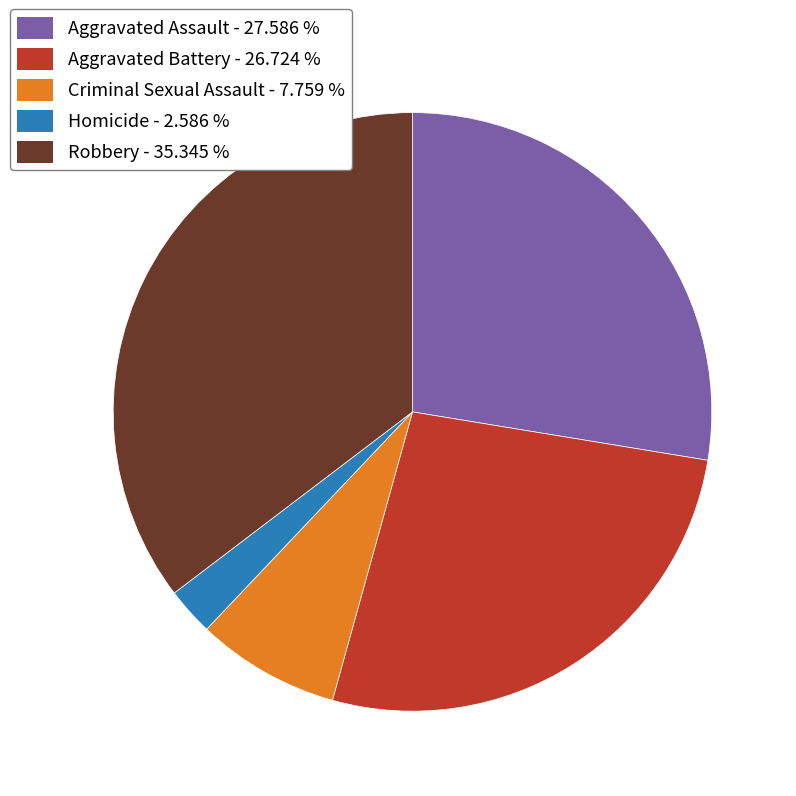

Combined, do Aggravated Assault - 27.586 % and Homicide - 2.586 % account for over 50%?

No